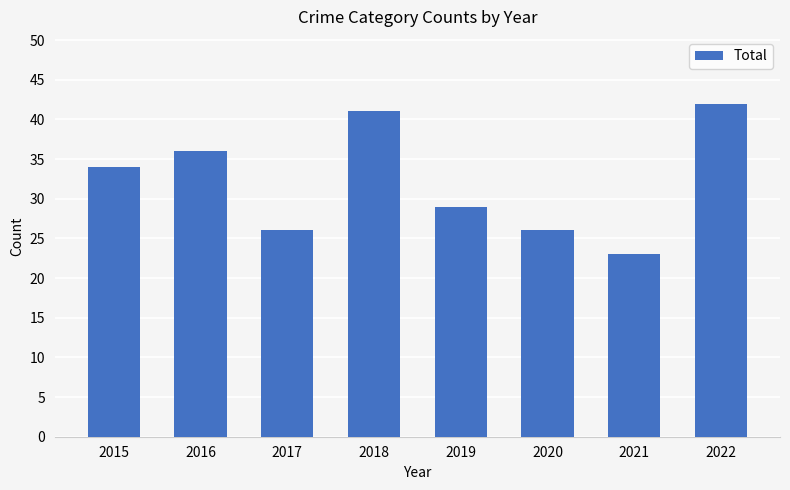

What is the greatest value displayed?

42